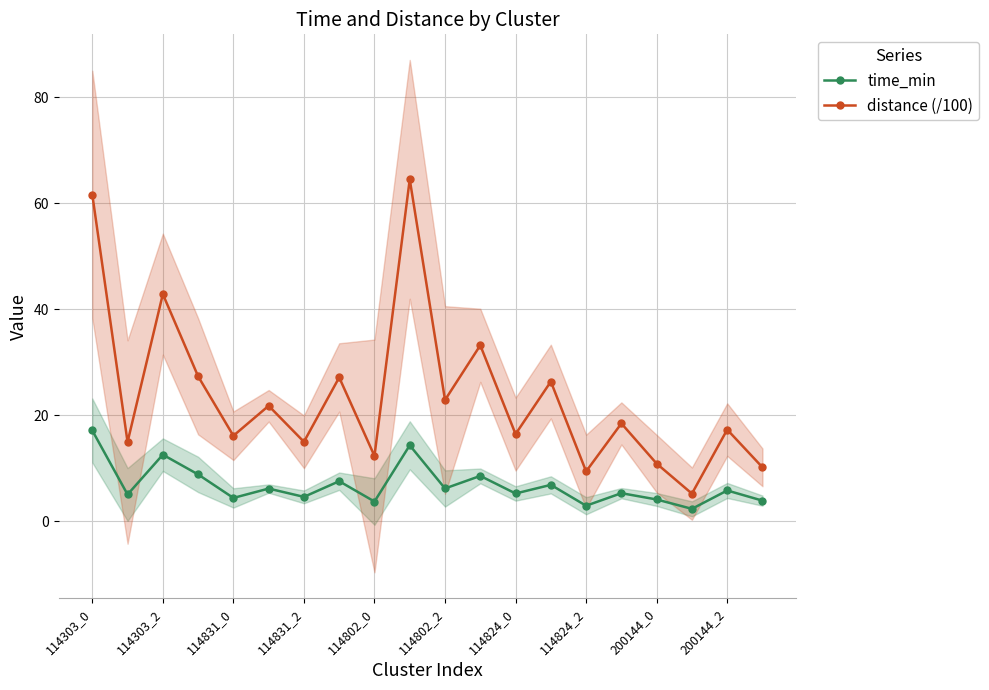

True or false: distance (/100) and time_min intersect in this chart.

False